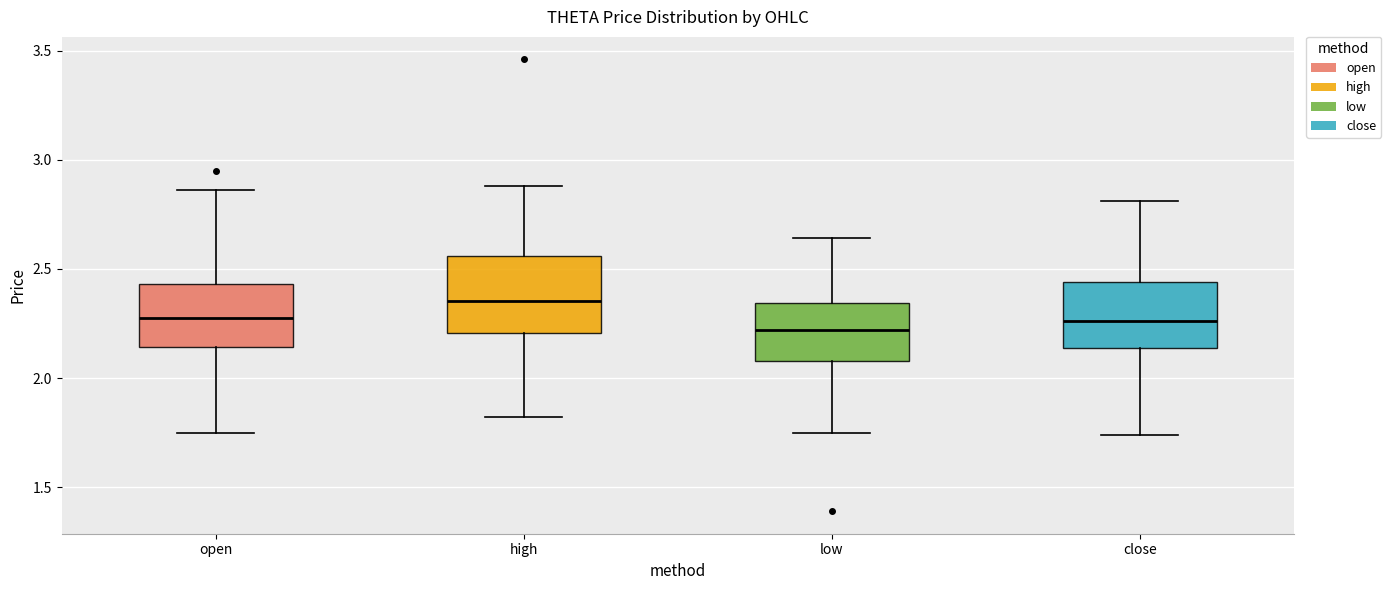

Where is the upper edge of the box for close on the y-axis? The values are not printed on the chart, so give them approximately, as read against the axis.

2.45